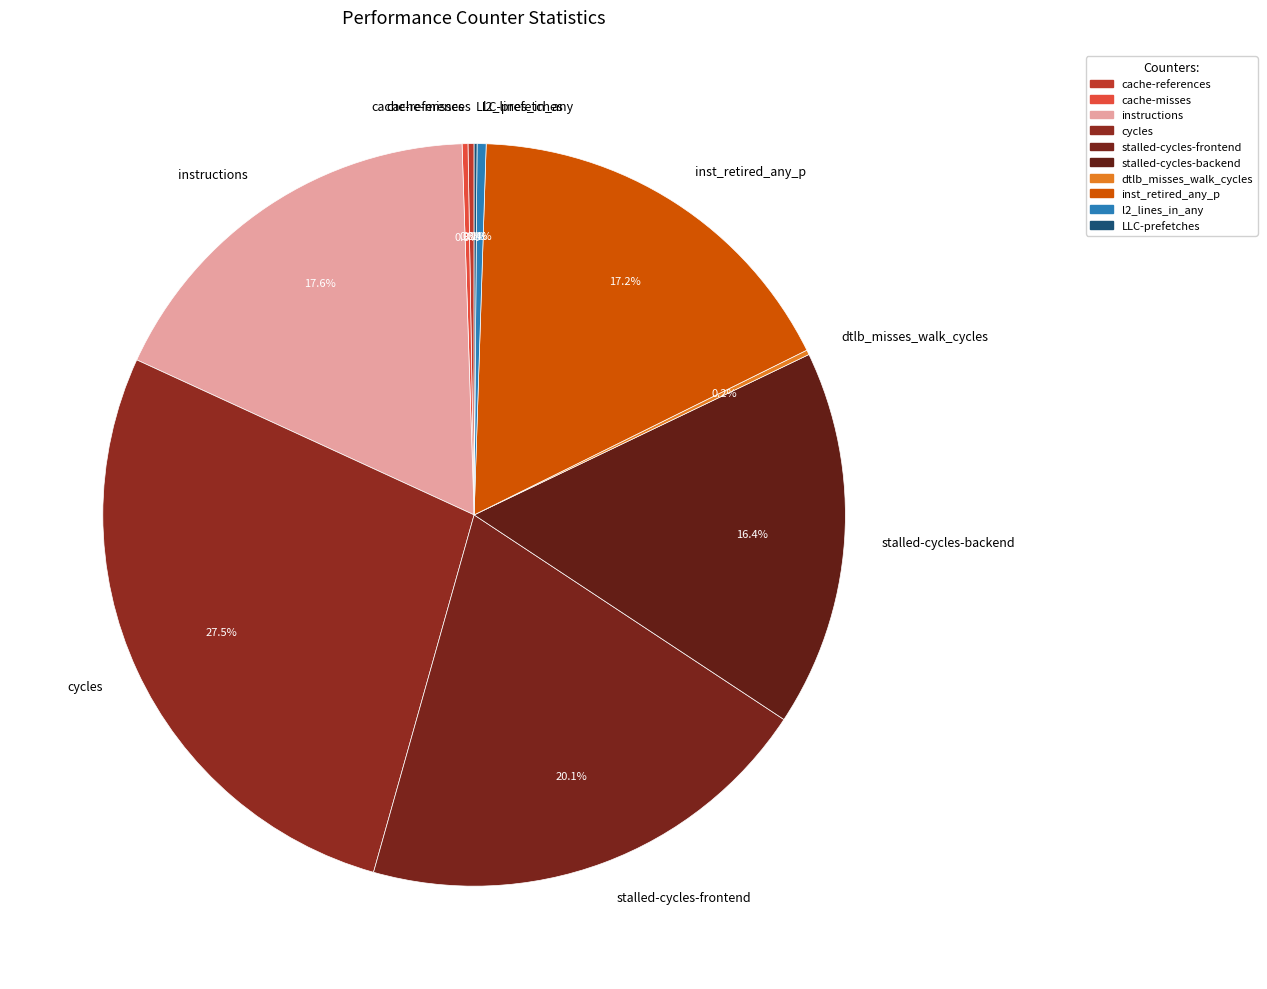

To the nearest percent, what is the average slice percentage?

10%